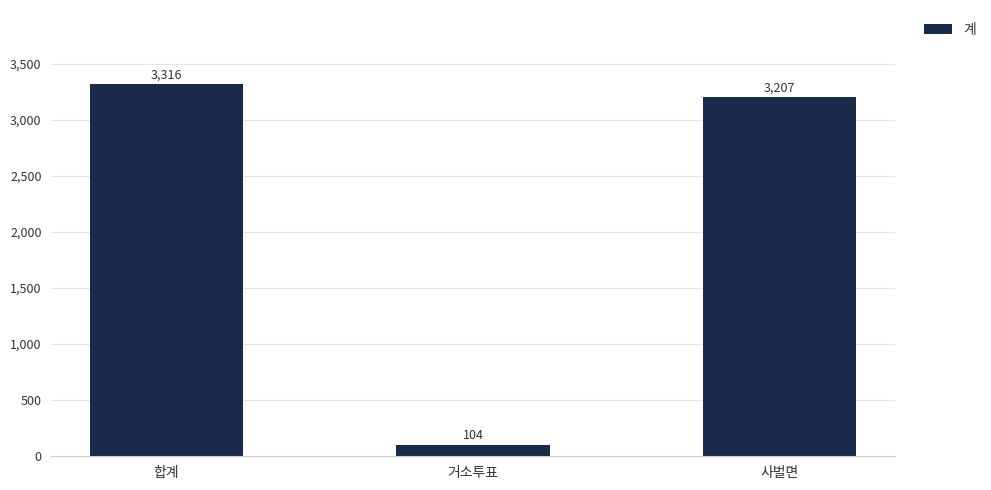

Between 합계 and 사벌면, which is larger?

합계